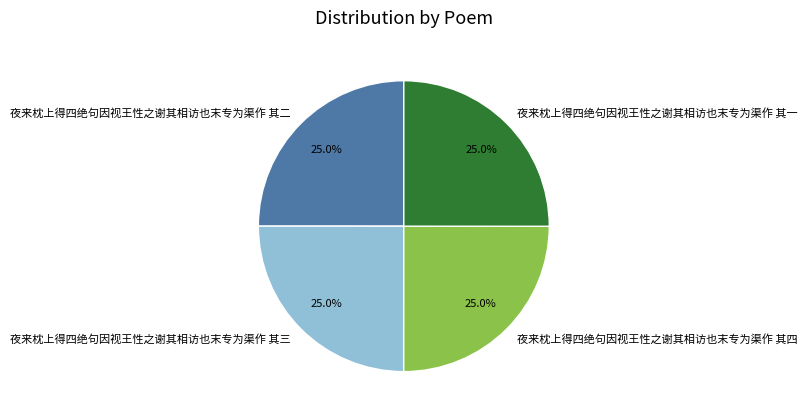

To the nearest percent, what portion does 夜来枕上得四绝句因视王性之谢其相访也末专为渠作 其四 represent?

25%